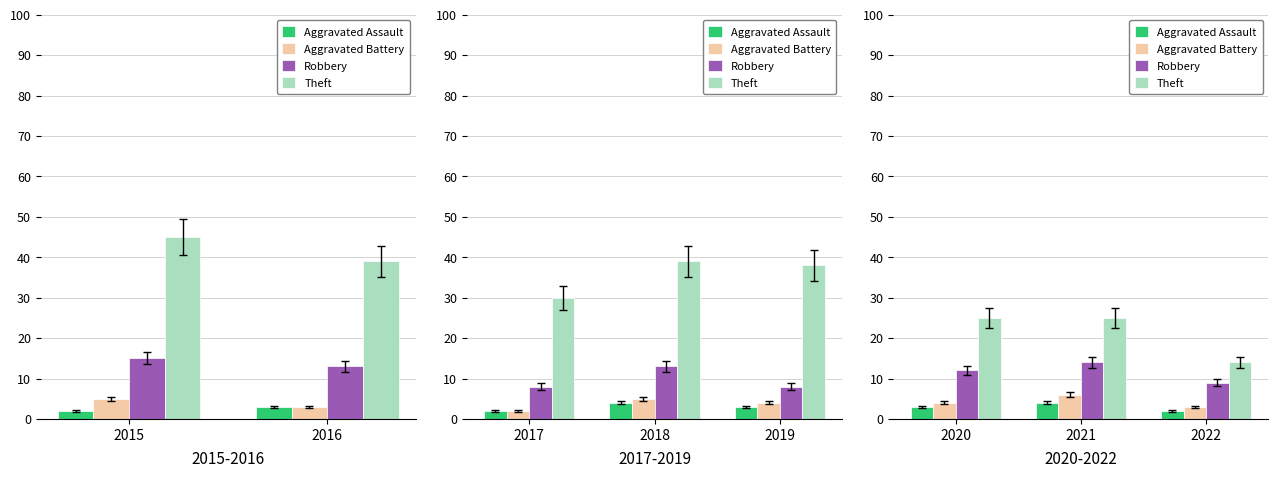

What is the average value of the Aggravated Assault series?

3